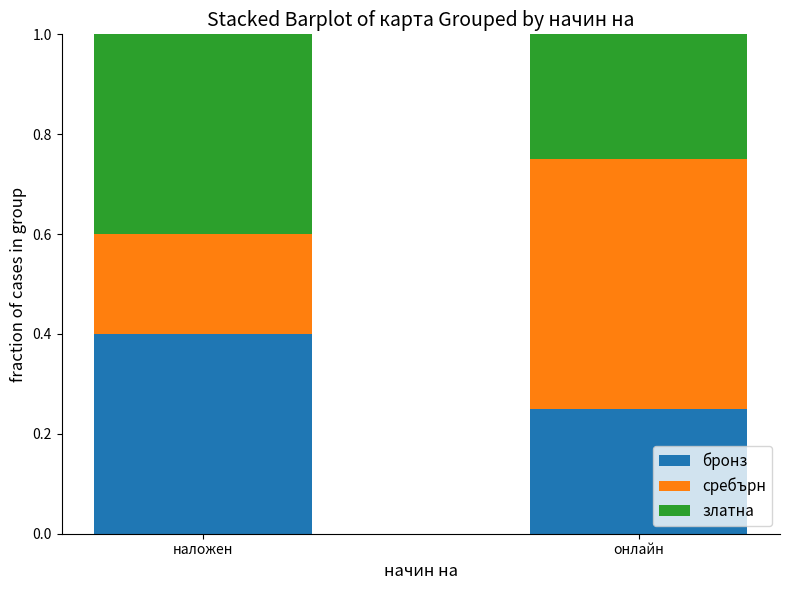

What is the total value across all series at наложен?

1.0